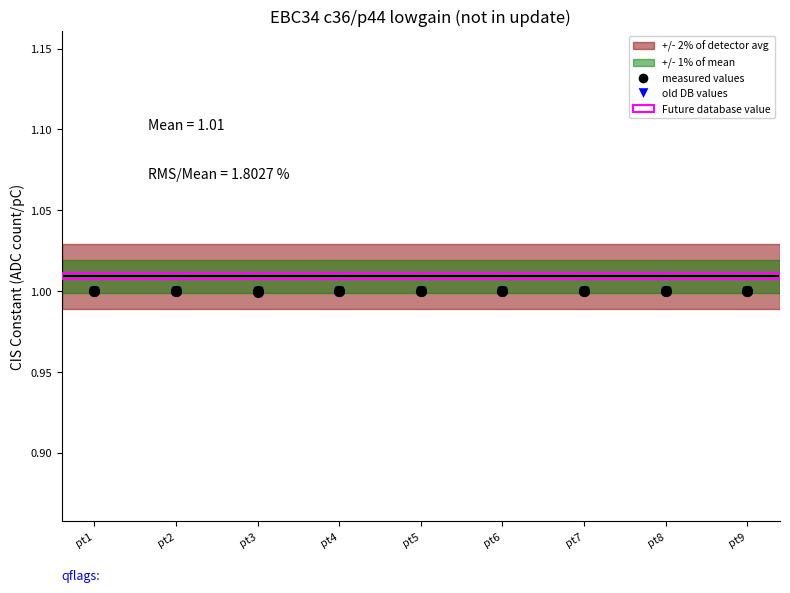

True or false: old DB values and measured values cross at least once.

False